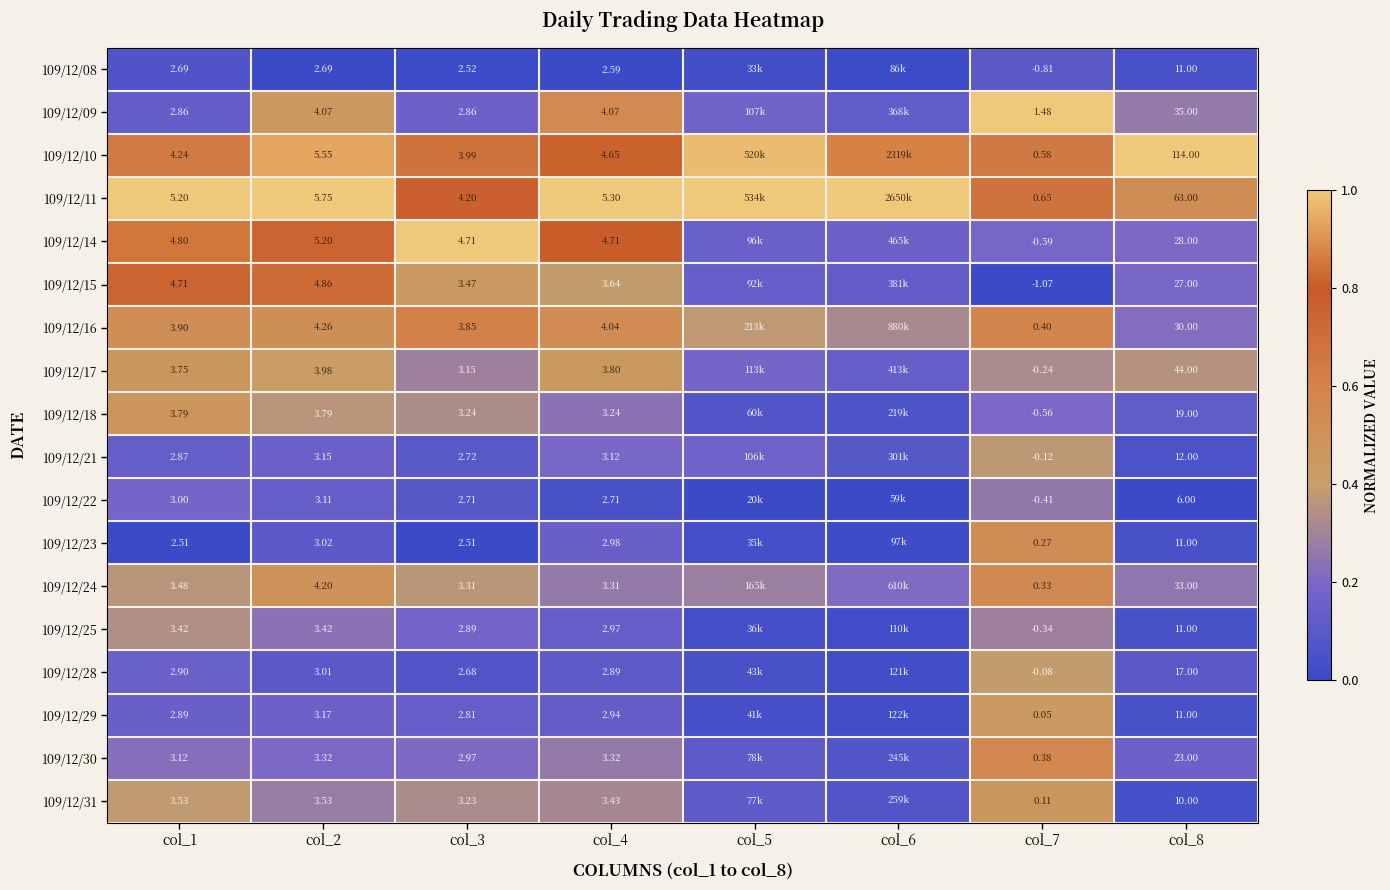

What is the maximum value shown in the chart?

1.0